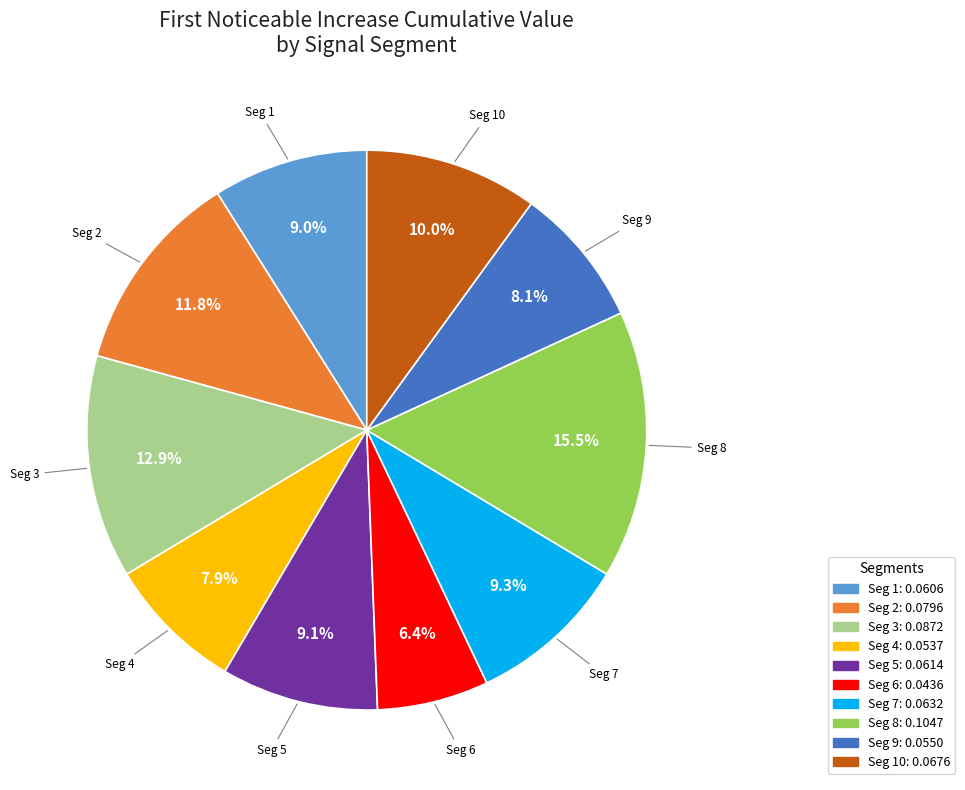

How many slices are in this pie chart?

10